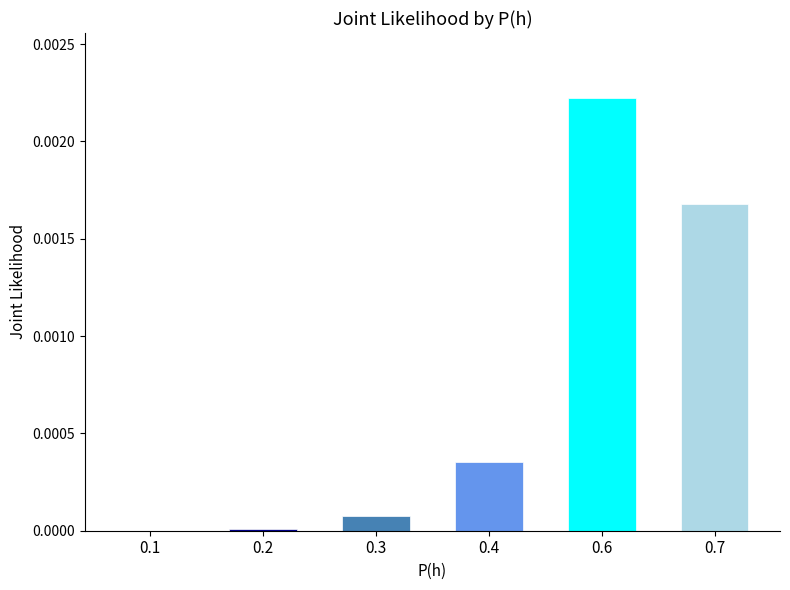

Which category has the highest value across all series?

0.6